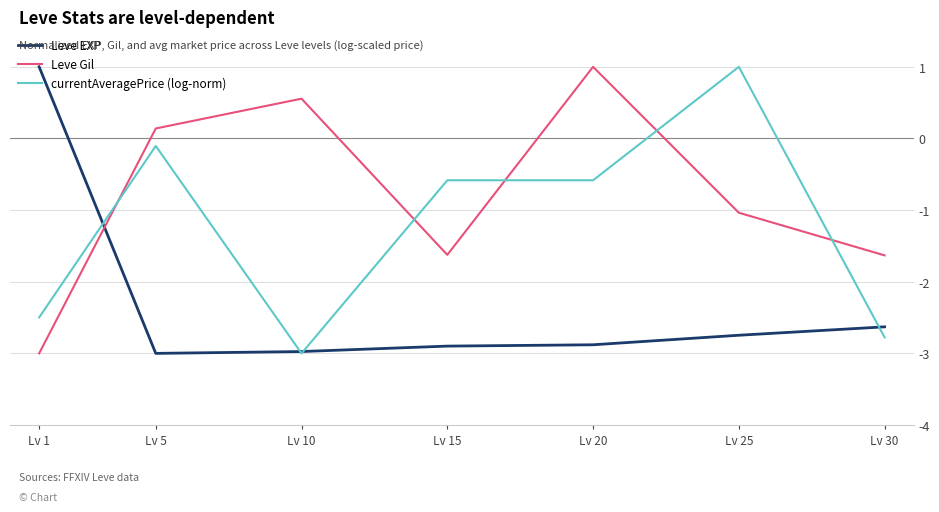

Reading left to right, extract all data points from this chart.

Leve EXP: 1.0	-3.0	-3.0	-2.9	-2.9	-2.7	-2.6
Leve Gil: -3.0	0.1	0.6	-1.6	1.0	-1.0	-1.6
currentAveragePrice (log-norm): -2.5	-0.1	-3.0	-0.6	-0.6	1.0	-2.8